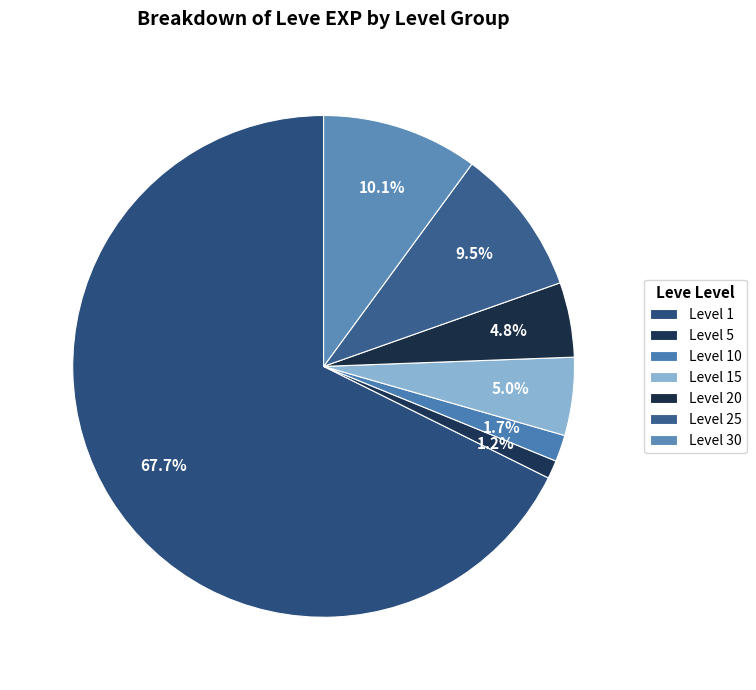

How many segments does this pie chart have?

7